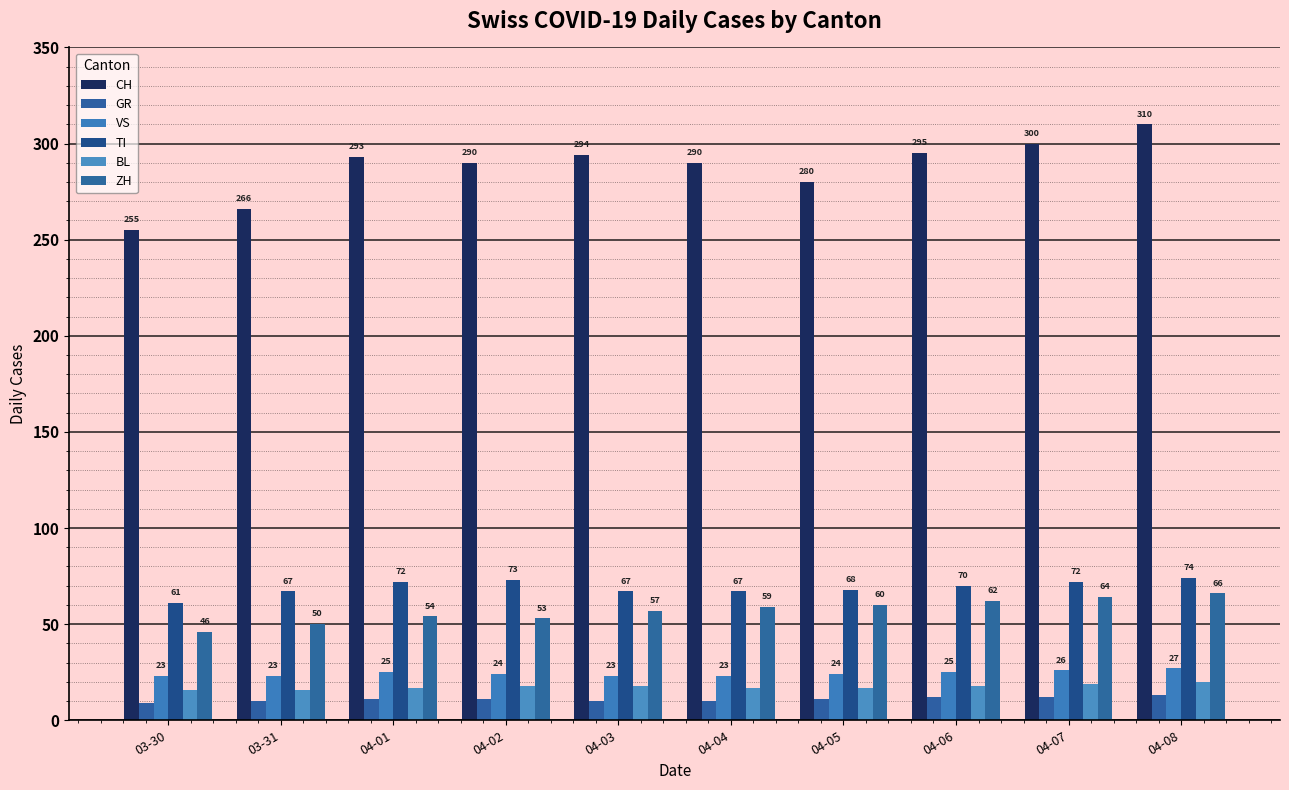

At which label does VS first exceed 24?

04-01